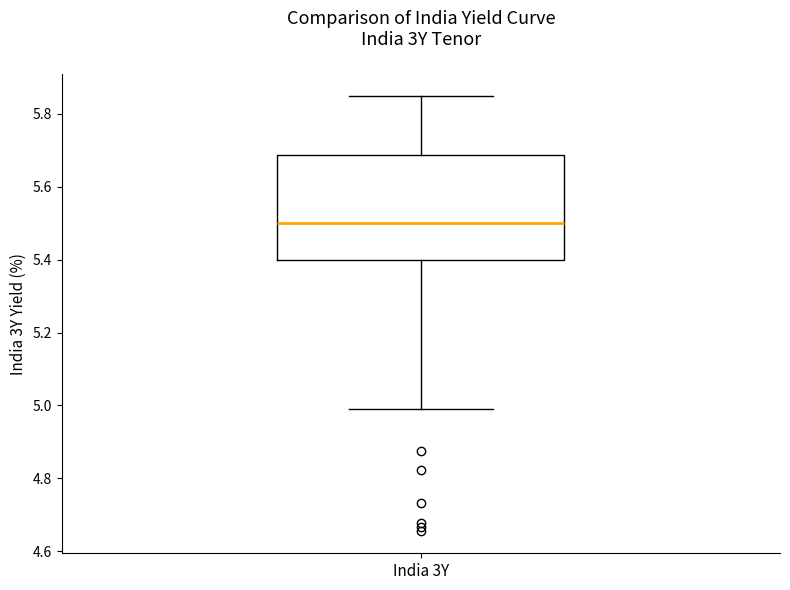

Transcribe this box plot: give where the median line is, the range the box spans, and where the two whiskers end, as read against the y-axis. The values are not printed on the chart, so give them approximately, as read against the axis.

median 5.50, box 5.40 to 5.68, whiskers 5.00 to 5.86